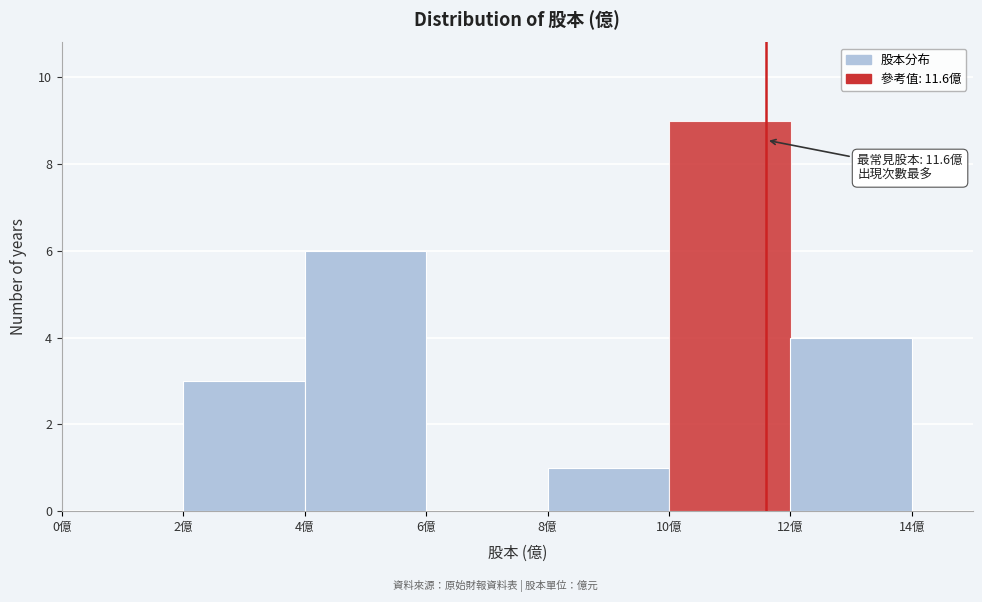

Which range on the x-axis has the tallest bar?

10 to 12